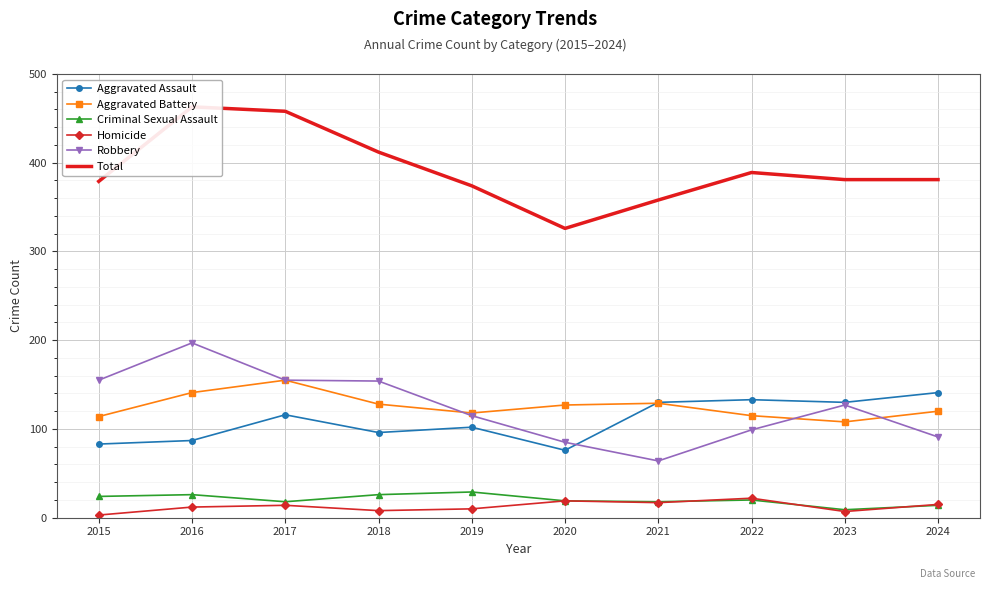

At how many categories does at least one series exceed 415?

2